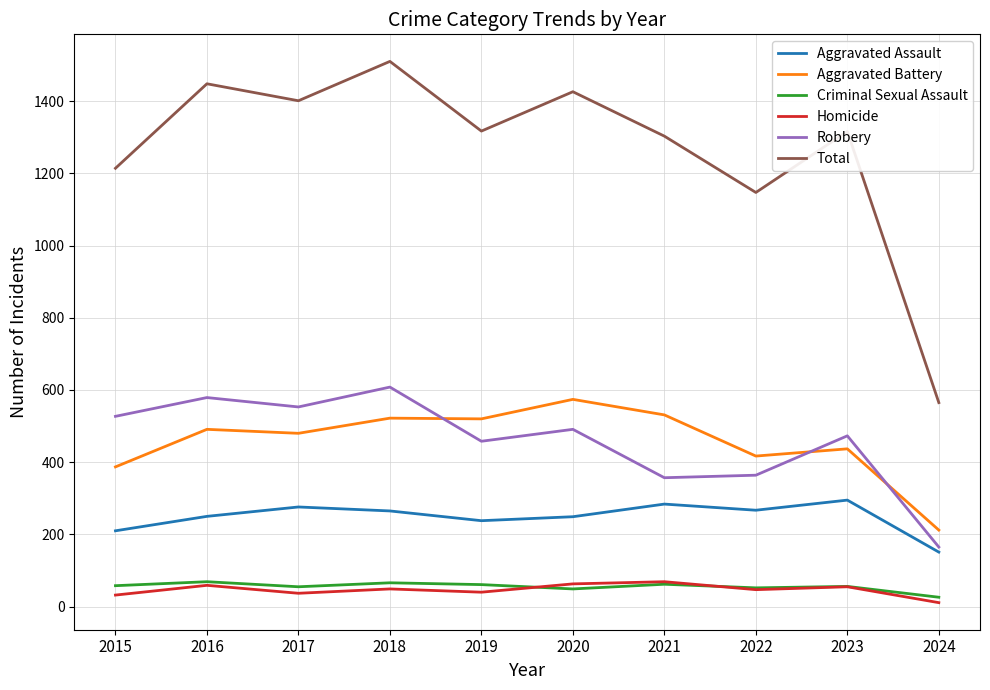

What is the sum of all Robbery values?

4575